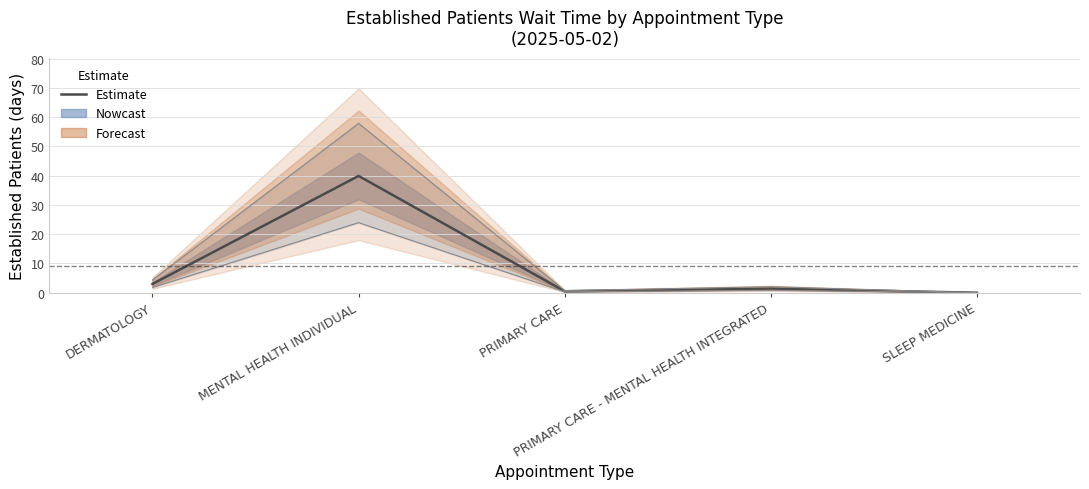

Reading left to right, transcribe all the data shown in this chart.

DERMATOLOGY=3.0	MENTAL HEALTH INDIVIDUAL=39.9	PRIMARY CARE=0.5	PRIMARY CARE - MENTAL HEALTH INTEGRATED=1.4	SLEEP MEDICINE=0.0